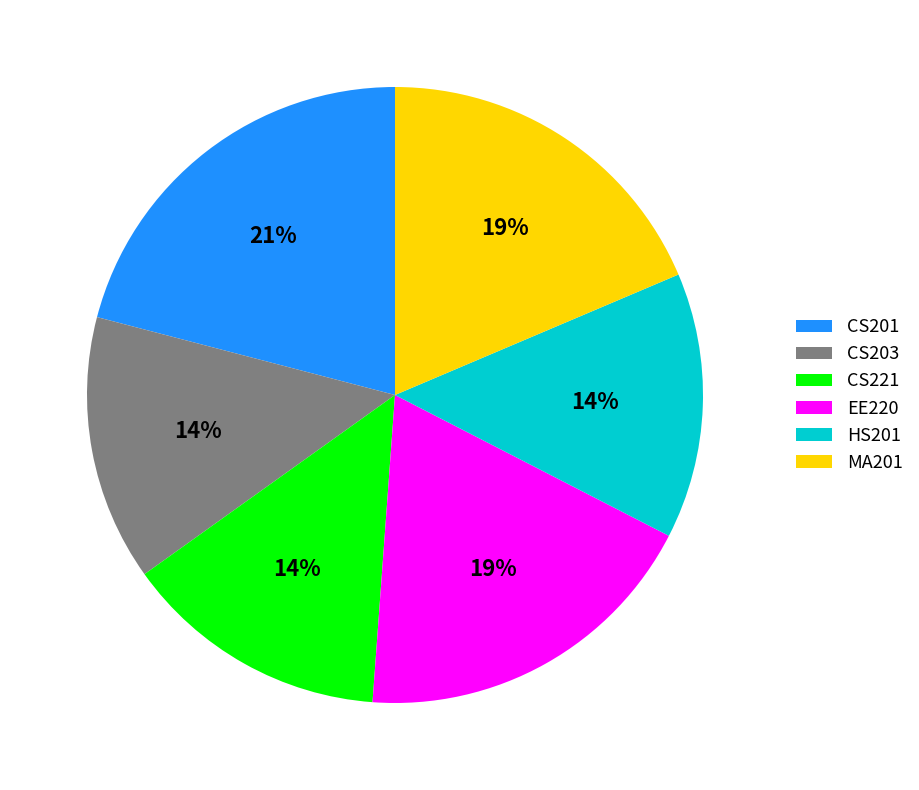

Combined, do EE220 and CS221 account for over 50%?

No